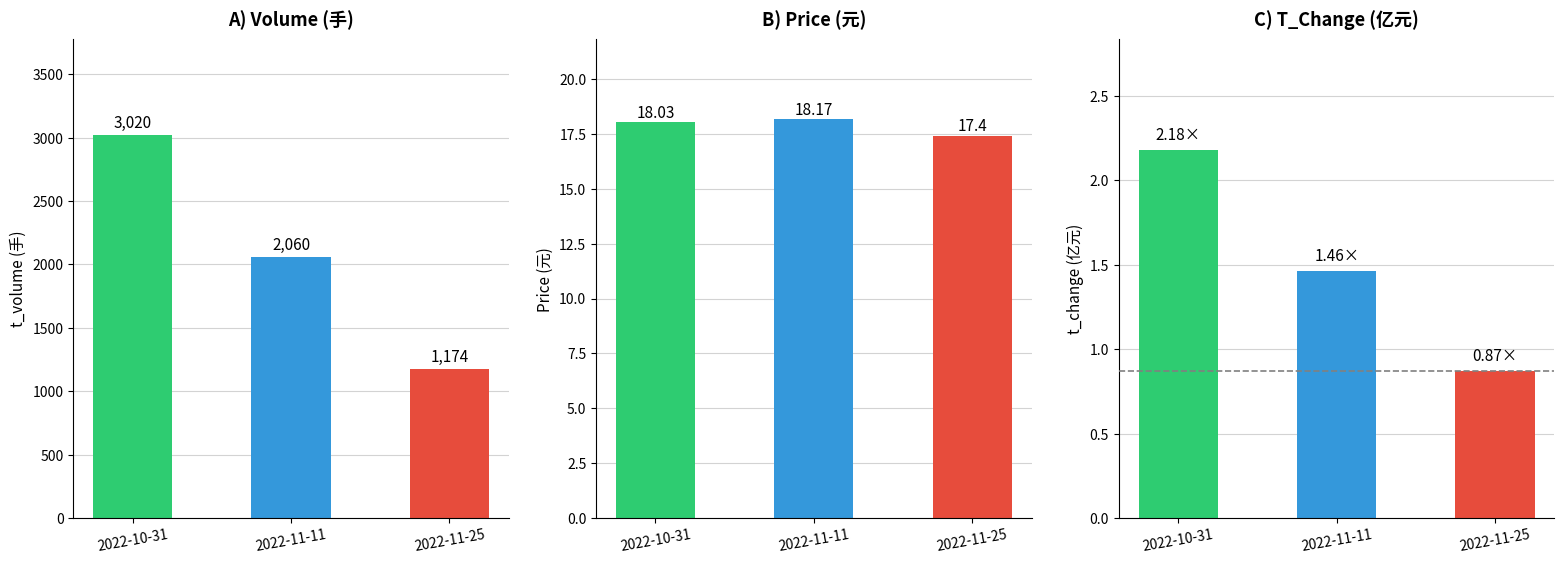

Reading left to right, transcribe all the data shown in this chart.

t_volume: 3020.0	2060.0	1174.0
price: 18.0	18.2	17.4
t_change: 2.2	1.5	0.9